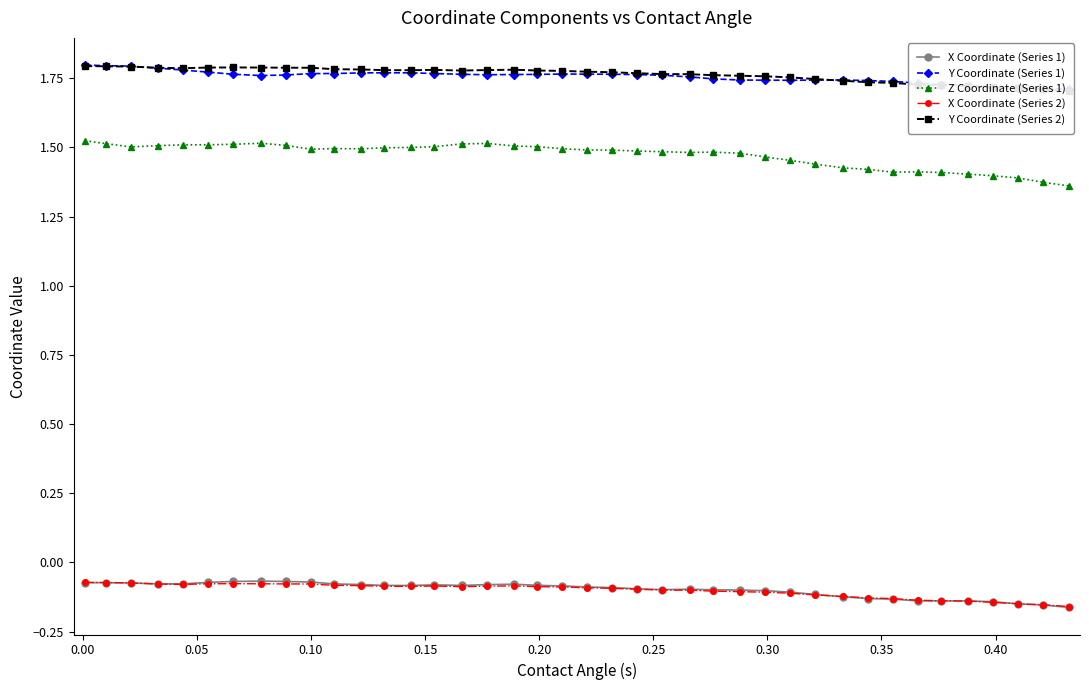

Reading right to left, transcribe all the data shown in this chart.

X Coordinate (Series 1): -0.2	-0.2	-0.1	-0.1	-0.1	-0.1	-0.1	-0.1	-0.1	-0.1	-0.1	-0.1	-0.1	-0.1	-0.1	-0.1	-0.1	-0.1	-0.1	-0.1	-0.1	-0.1	-0.1	-0.1	-0.1	-0.1	-0.1	-0.1	-0.1	-0.1	-0.1	-0.1	-0.1	-0.1	-0.1	-0.1	-0.1	-0.1	-0.1	-0.1
Y Coordinate (Series 1): 1.7	1.7	1.7	1.7	1.7	1.7	1.7	1.7	1.7	1.7	1.7	1.7	1.7	1.7	1.7	1.8	1.8	1.8	1.8	1.8	1.8	1.8	1.8	1.8	1.8	1.8	1.8	1.8	1.8	1.8	1.8	1.8	1.8	1.8	1.8	1.8	1.8	1.8	1.8	1.8
Z Coordinate (Series 1): 1.4	1.4	1.4	1.4	1.4	1.4	1.4	1.4	1.4	1.4	1.4	1.5	1.5	1.5	1.5	1.5	1.5	1.5	1.5	1.5	1.5	1.5	1.5	1.5	1.5	1.5	1.5	1.5	1.5	1.5	1.5	1.5	1.5	1.5	1.5	1.5	1.5	1.5	1.5	1.5
X Coordinate (Series 2): -0.2	-0.2	-0.1	-0.1	-0.1	-0.1	-0.1	-0.1	-0.1	-0.1	-0.1	-0.1	-0.1	-0.1	-0.1	-0.1	-0.1	-0.1	-0.1	-0.1	-0.1	-0.1	-0.1	-0.1	-0.1	-0.1	-0.1	-0.1	-0.1	-0.1	-0.1	-0.1	-0.1	-0.1	-0.1	-0.1	-0.1	-0.1	-0.1	-0.1
Y Coordinate (Series 2): 1.7	1.7	1.7	1.7	1.7	1.7	1.7	1.7	1.7	1.7	1.7	1.8	1.8	1.8	1.8	1.8	1.8	1.8	1.8	1.8	1.8	1.8	1.8	1.8	1.8	1.8	1.8	1.8	1.8	1.8	1.8	1.8	1.8	1.8	1.8	1.8	1.8	1.8	1.8	1.8